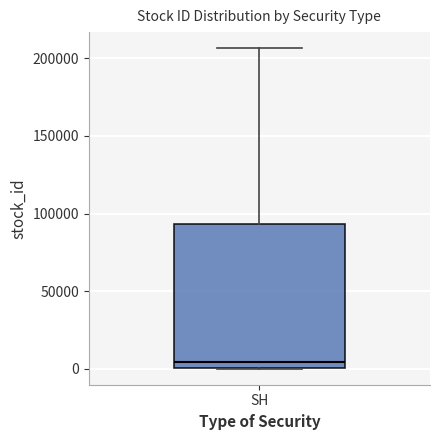

Where is the lower edge of the box for SH on the y-axis? The values are not printed on the chart, so give them approximately, as read against the axis.

0